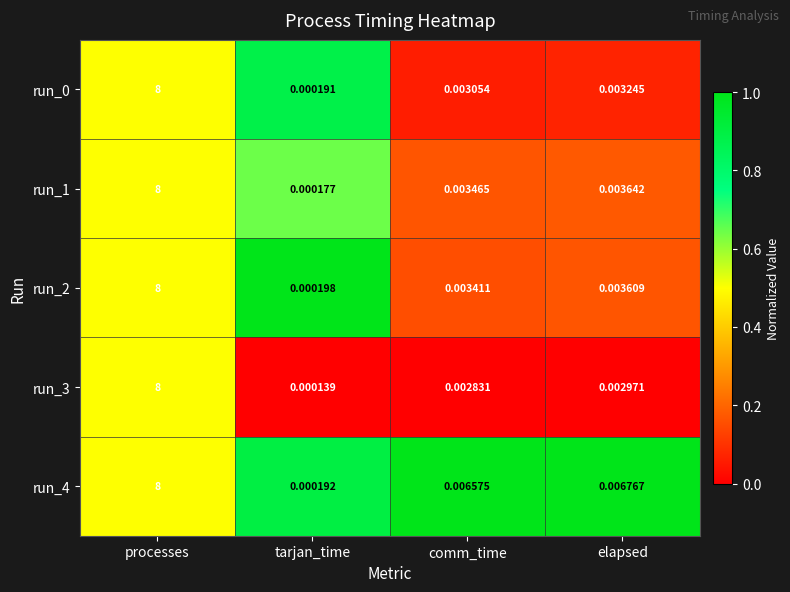

Which category has the highest value across all series?

processes